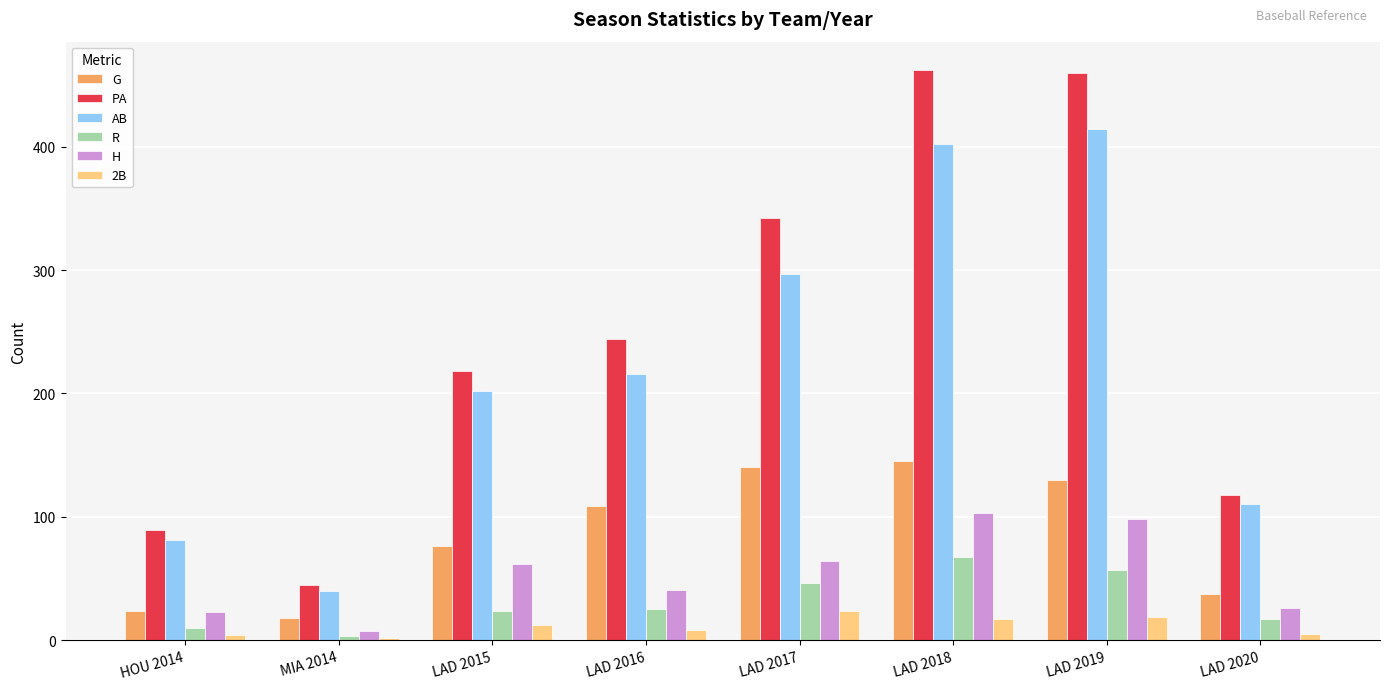

What is the value of the AB bar at the 8th from the left?

110